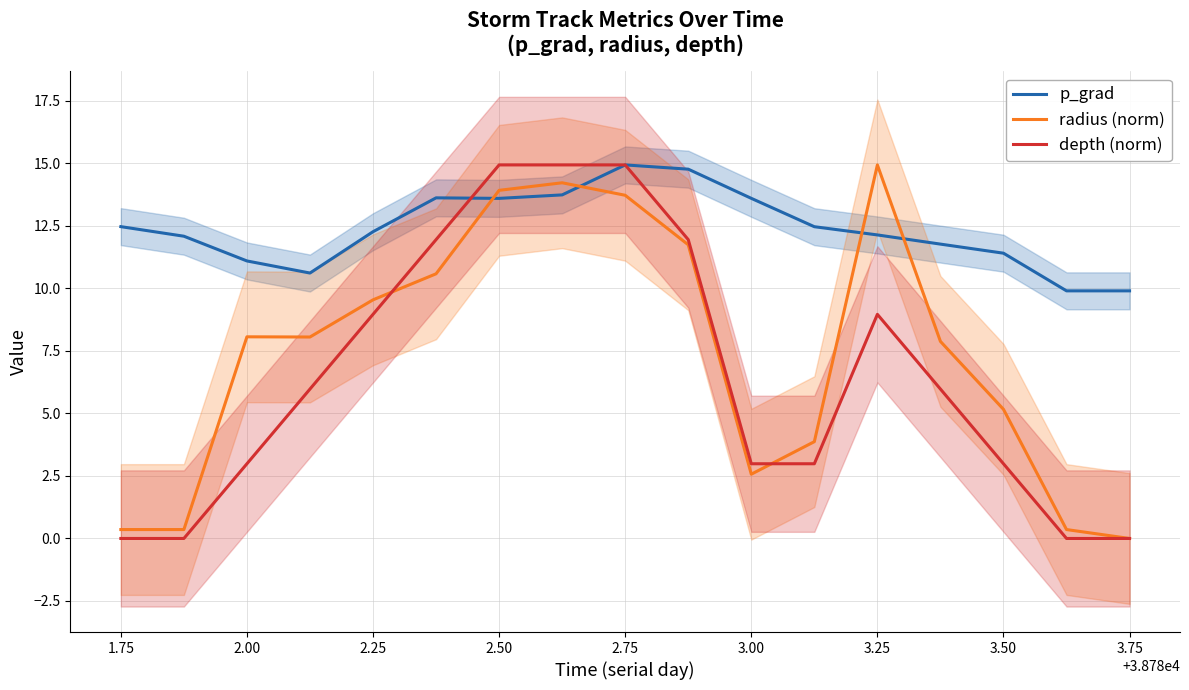

The p_grad series shows 2.2 at 3.75. True or false?

False